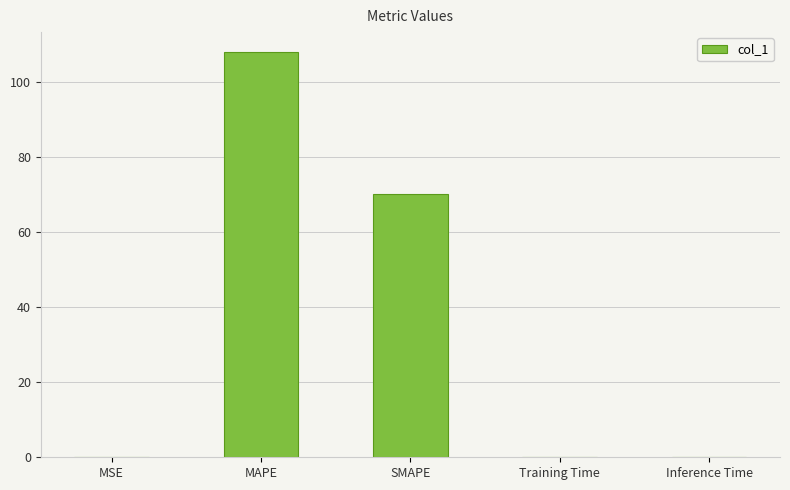

The value at Inference Time is 0.0. True or false?

True